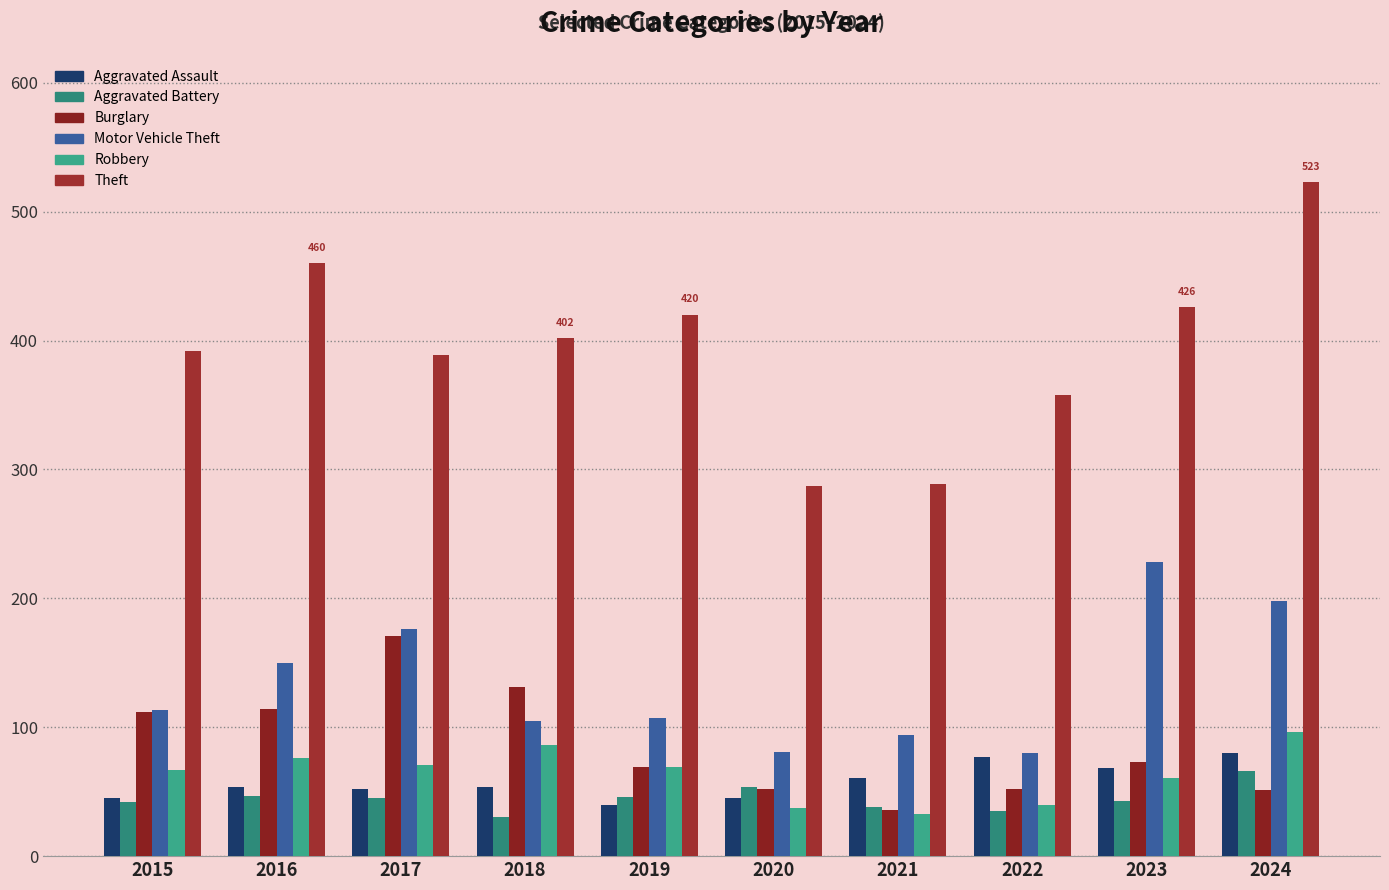

At which category is the sum across all series the highest?

2024